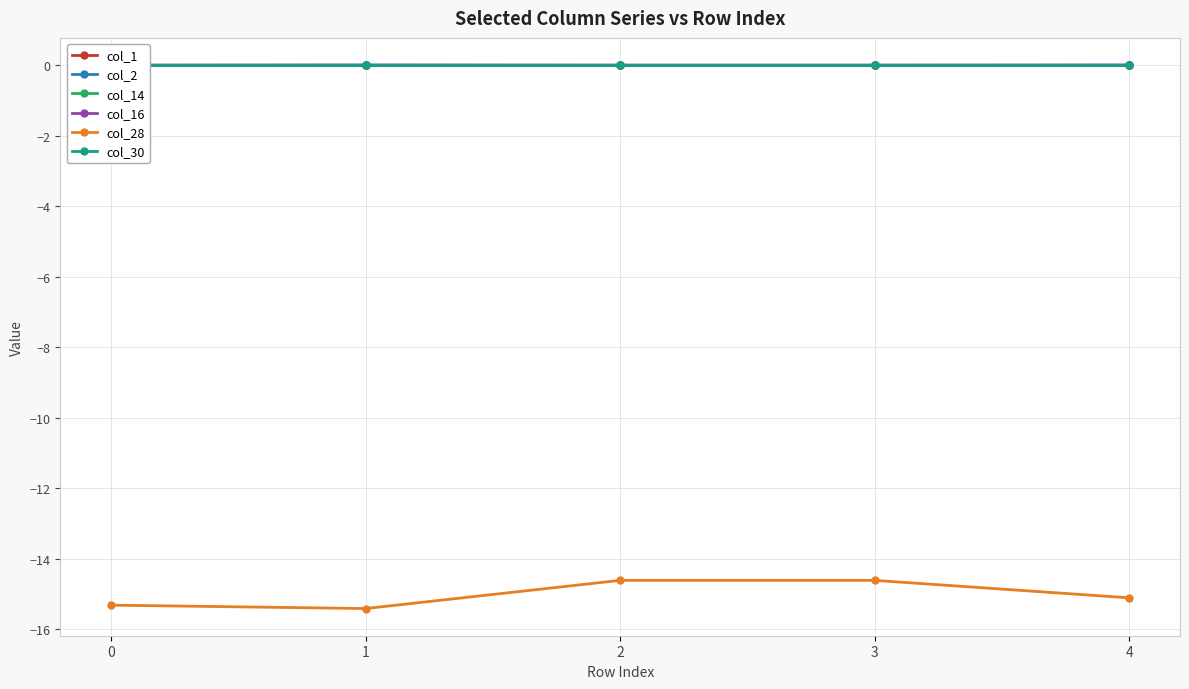

Rank the series at 1 from highest to lowest value.

col_2, col_1, col_14, col_30, col_16, col_28